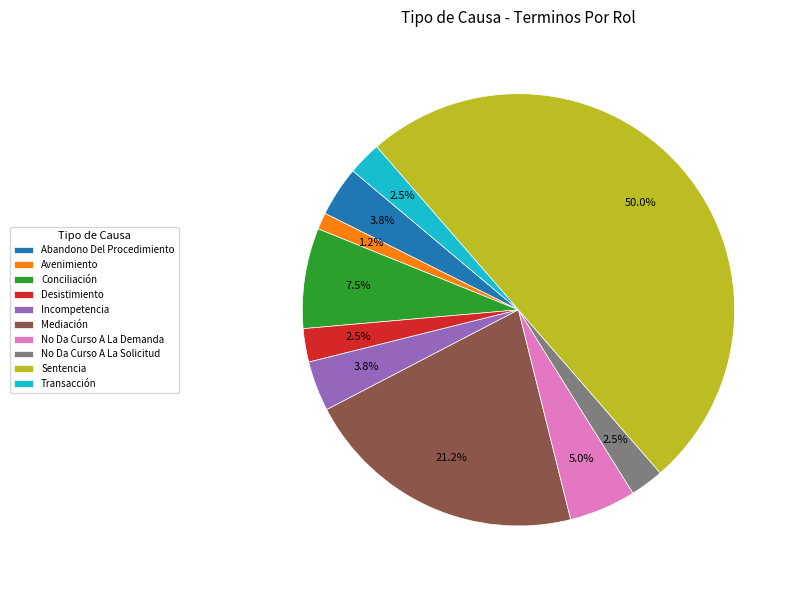

Is Conciliación the majority of the pie?

No